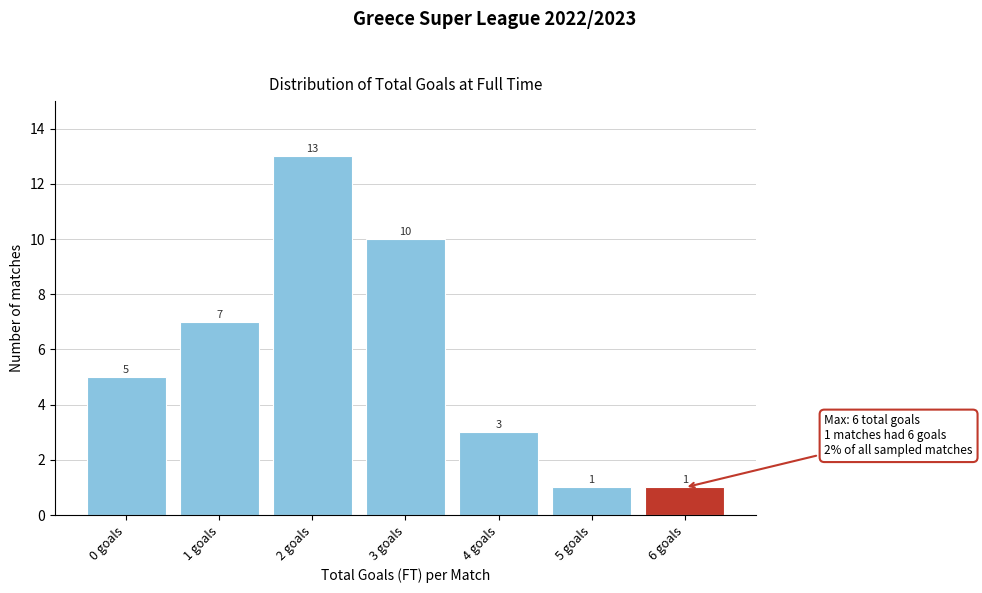

Reading left to right, transcribe all the data shown in this chart.

5	7	13	10	3	1	1